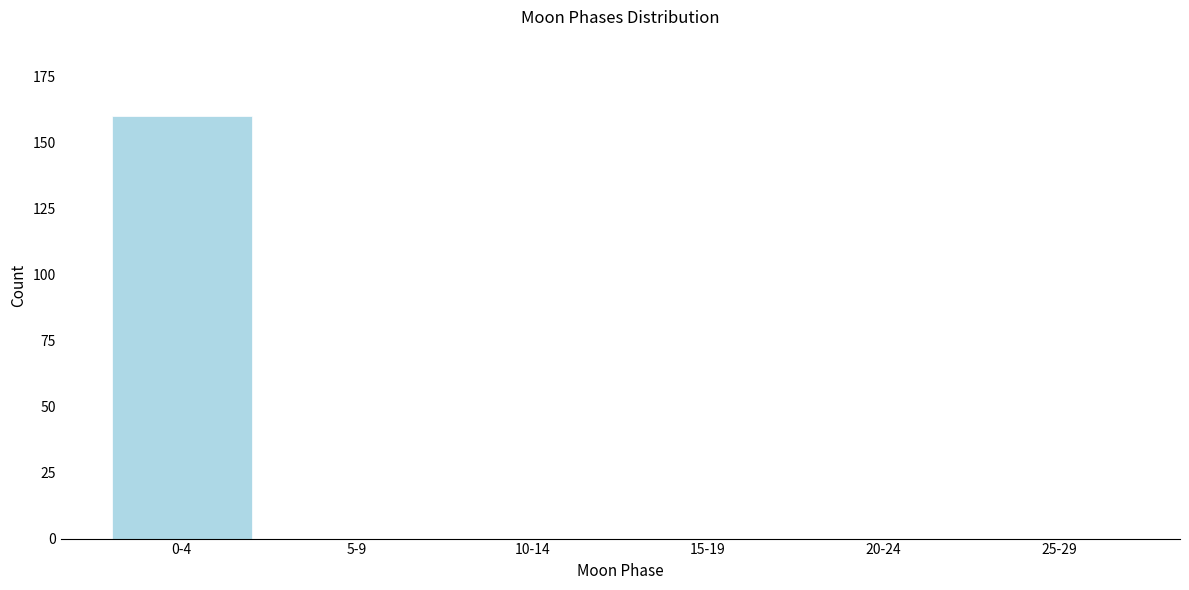

Reading right to left, what are all the values shown in this chart?

25-29=0	20-24=0	15-19=0	10-14=0	5-9=0	0-4=160